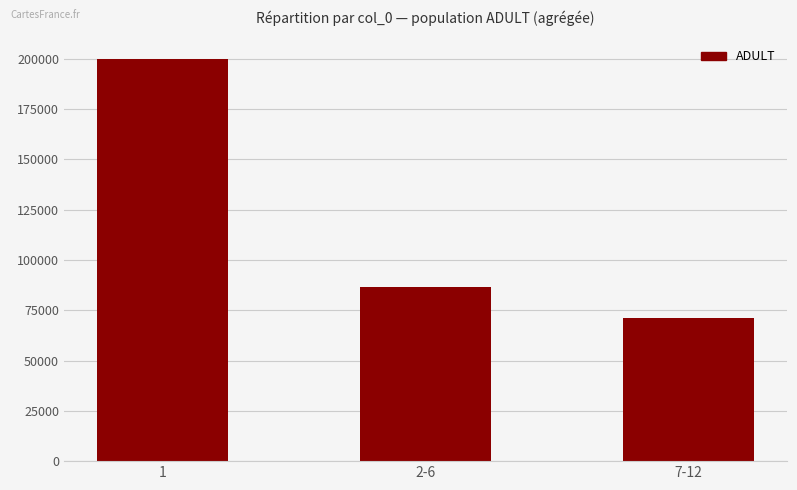

What is the sum of the values at 7-12 and 1?

270788.4